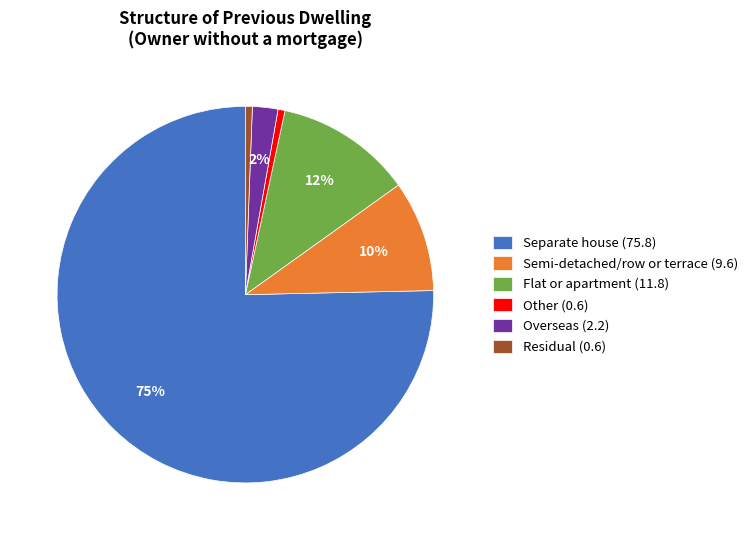

To the nearest percent, what is the average slice percentage?

17%